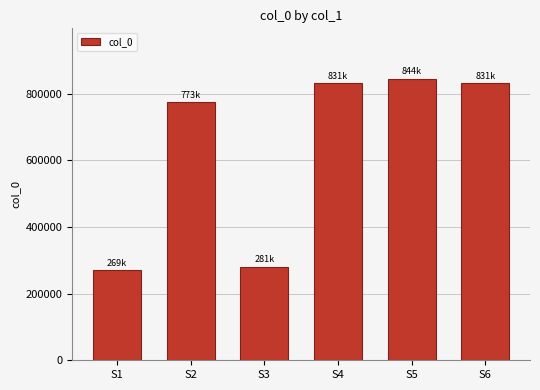

What is the maximum value shown in the chart?

844366